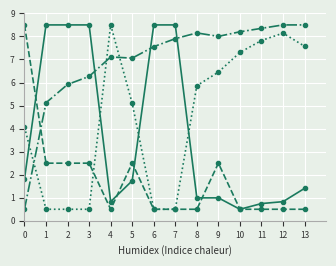

What is the total value across all series at 0?

14.9